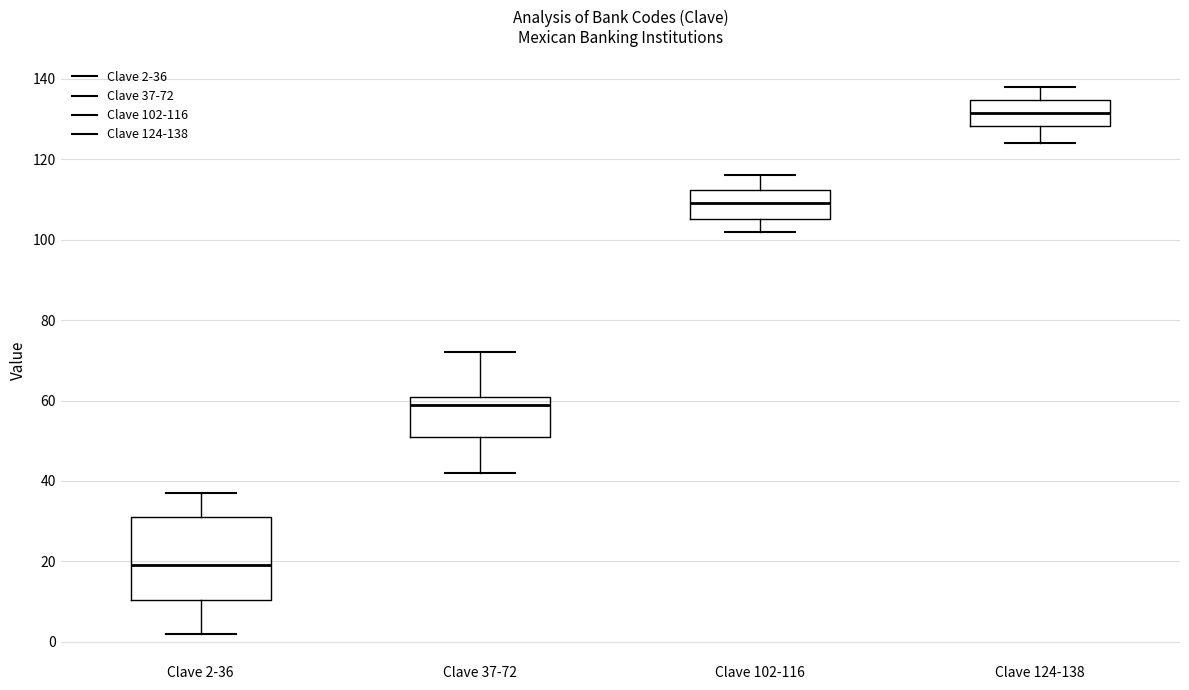

Reading left to right, transcribe this box plot: for each box, give where its median line is, the range the box spans, and where its two whiskers end, as read against the y-axis. The values are not printed on the chart, so give them approximately, as read against the axis.

Clave 2-36: median 20, box 10 to 32, whiskers 2 to 38
Clave 37-72: median 60, box 52 to 62, whiskers 42 to 72
Clave 102-116: median 110, box 106 to 112, whiskers 102 to 116
Clave 124-138: median 132, box 128 to 134, whiskers 124 to 138